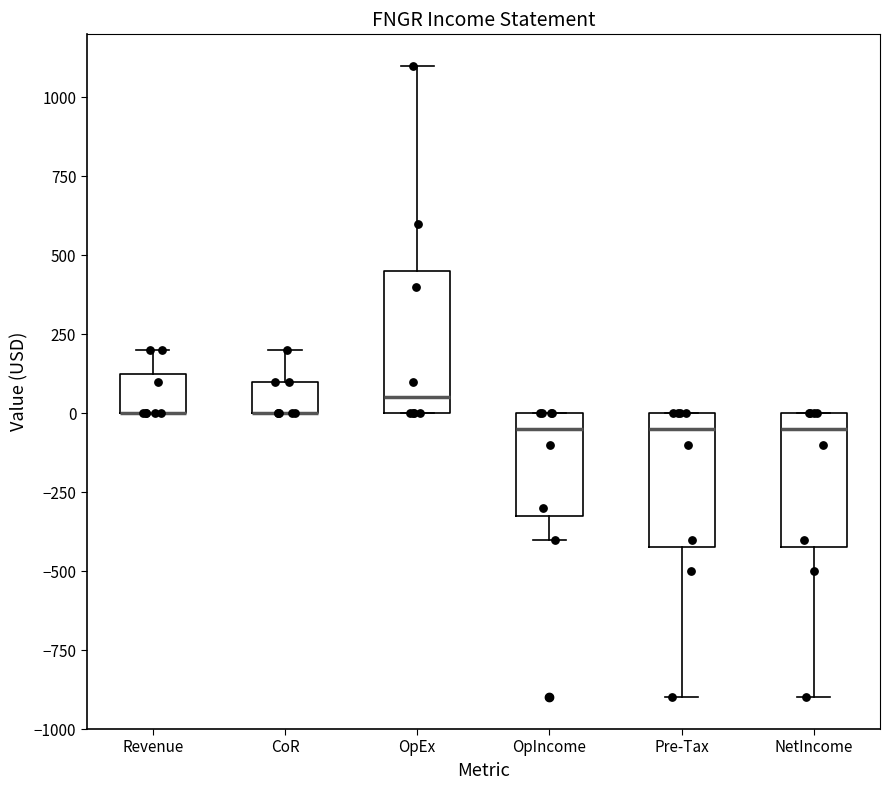

Where does the lower whisker of the box for NetIncome end on the y-axis? The values are not printed on the chart, so give them approximately, as read against the axis.

-900